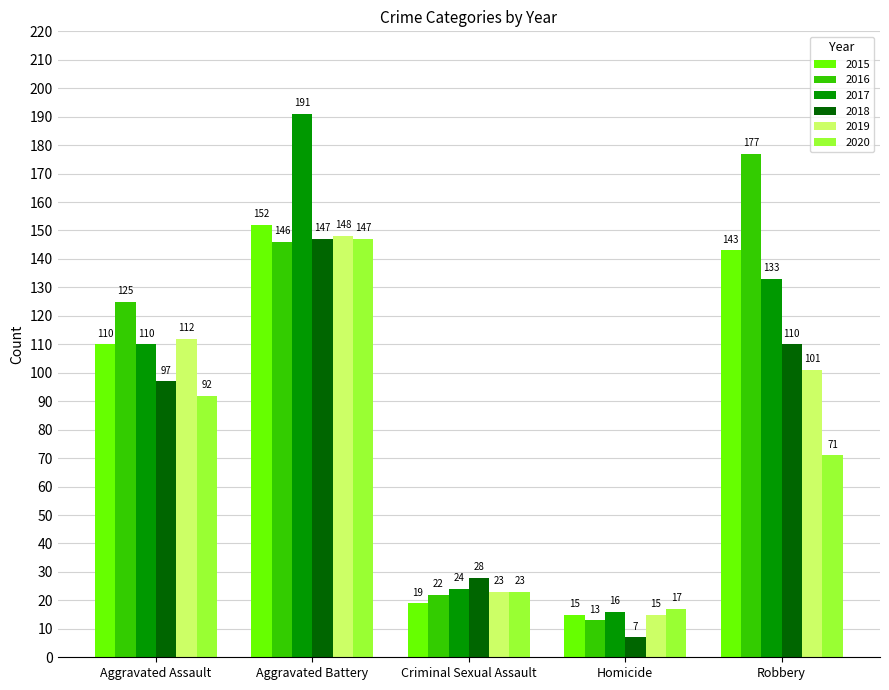

What are all the series names shown in the legend?

2015, 2016, 2017, 2018, 2019, 2020